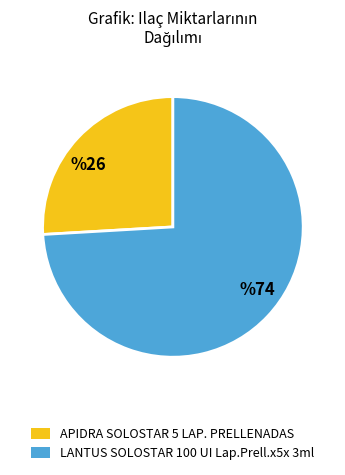

How many slices are in this pie chart?

2